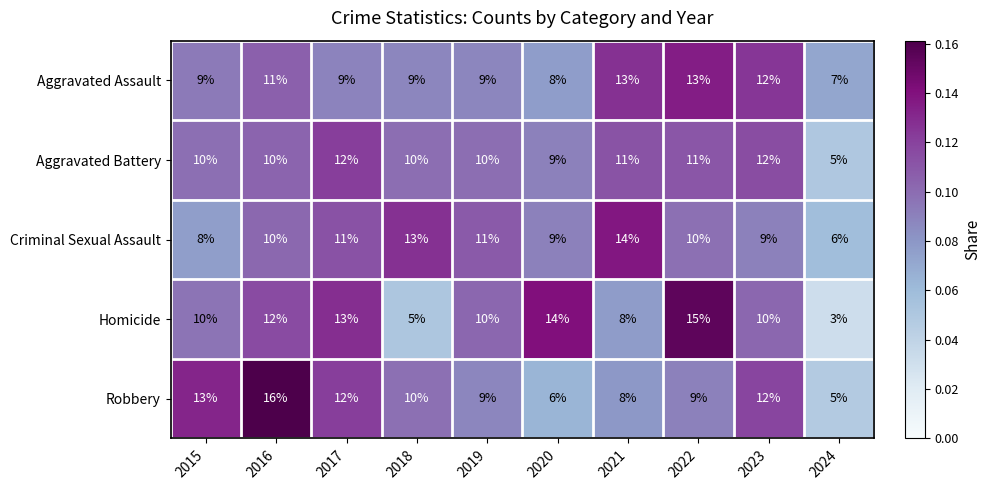

What is the difference between the highest and lowest values at 2018?

8